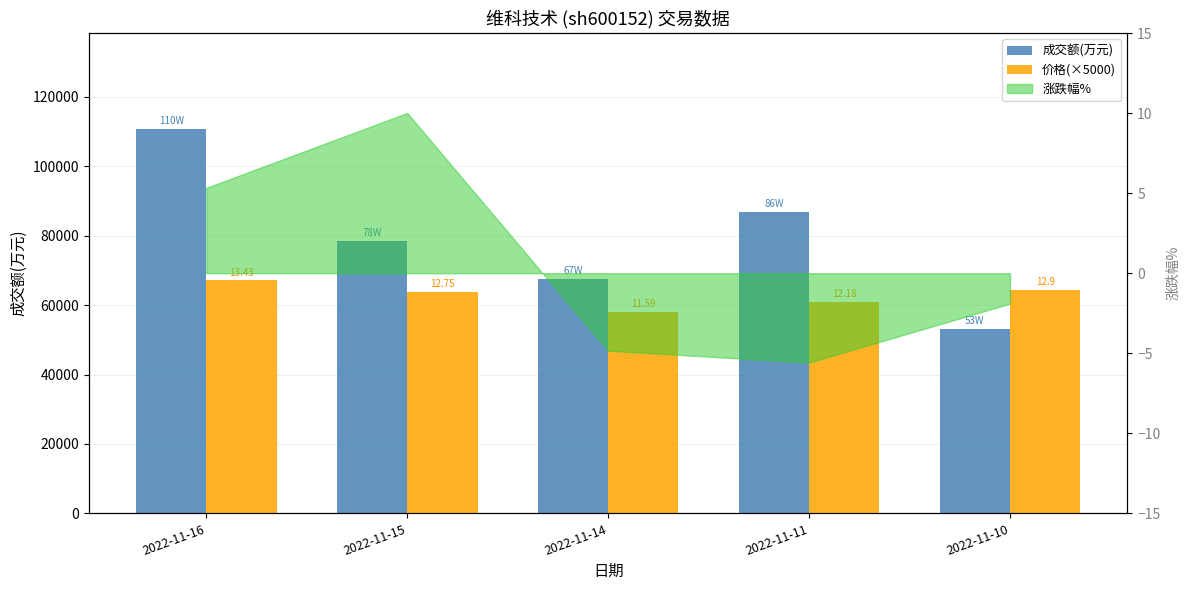

Between 2022-11-16 and 2022-11-10, which series saw the biggest shift?

成交额(万元)